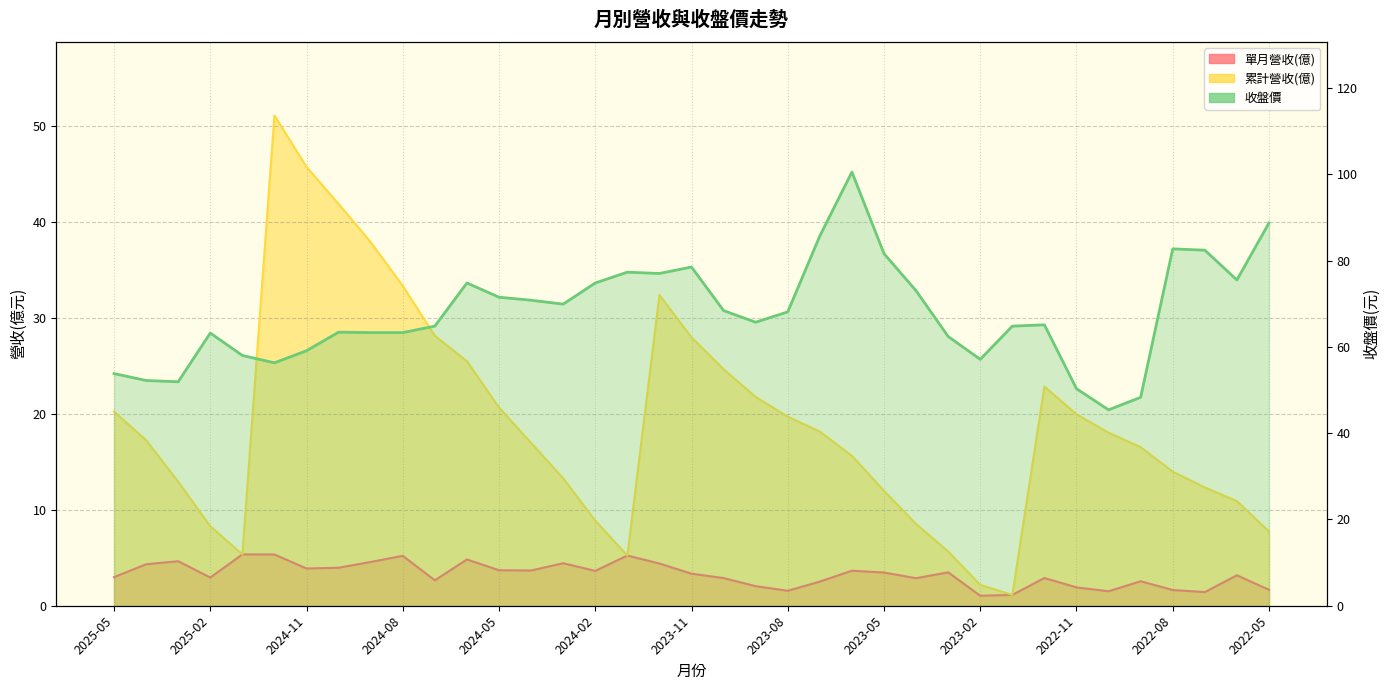

What is the approximate value of 單月營收(億) at 2022-07?

1.4